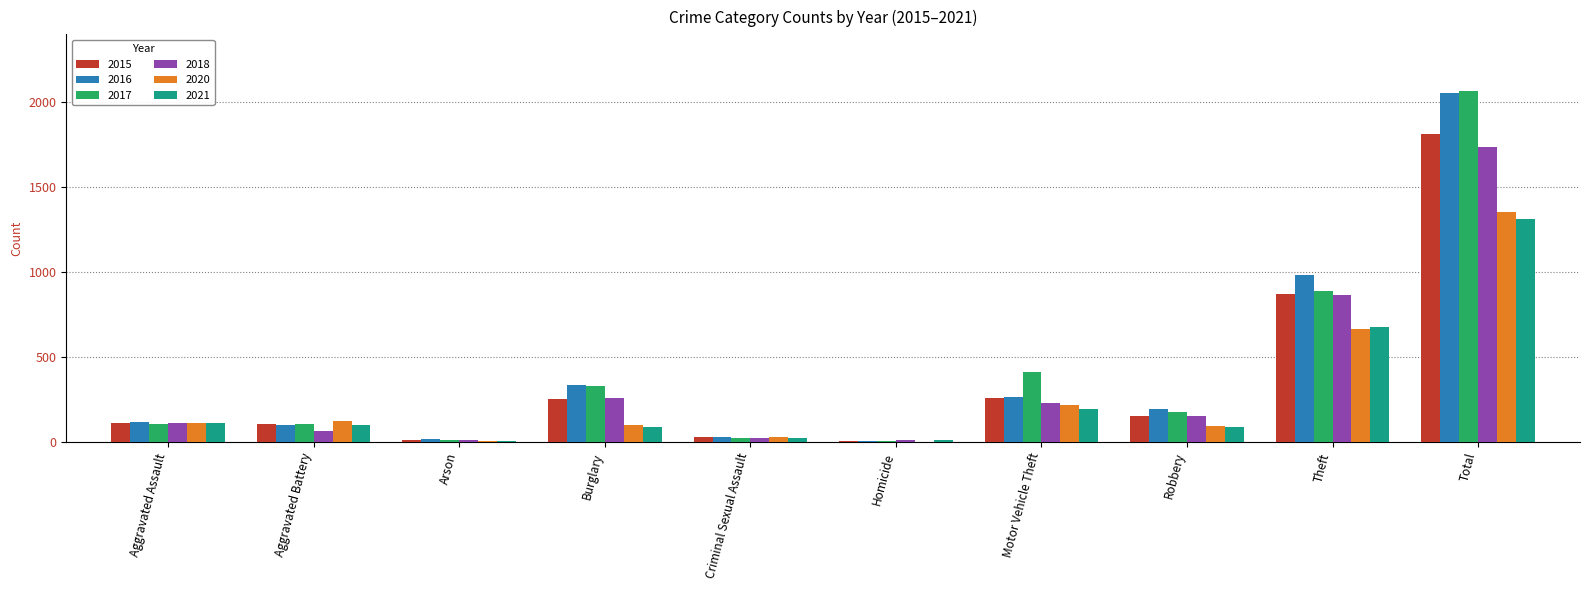

Which category has the highest value across all series?

Total